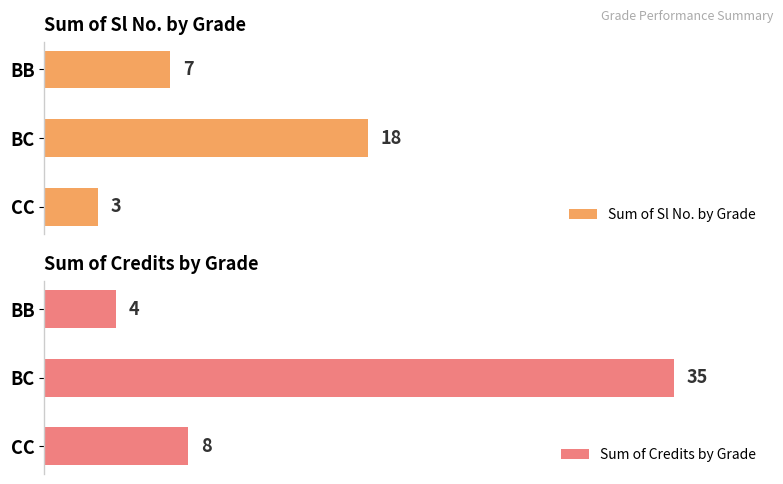

Rank the categories by Sum of Sl No. by Grade value from highest to lowest.

BC, BB, CC